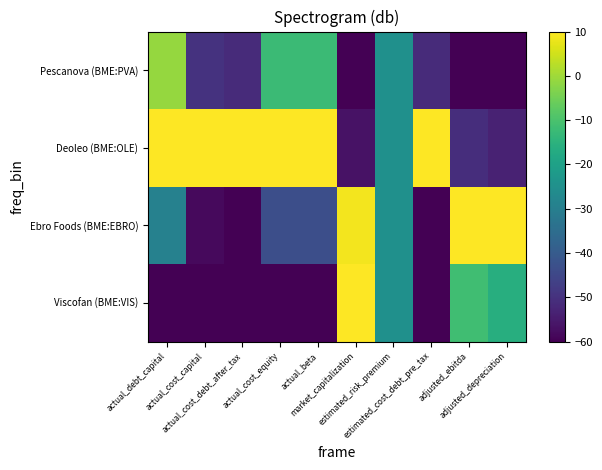

What is the total value across all series at actual_cost_equity?

-105.5